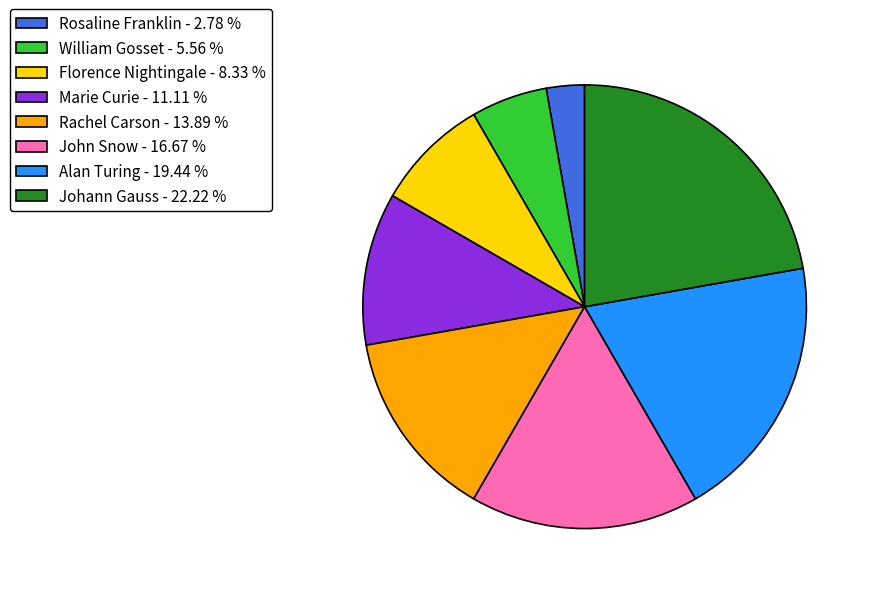

Does Florence Nightingale represent more than half of the total?

No